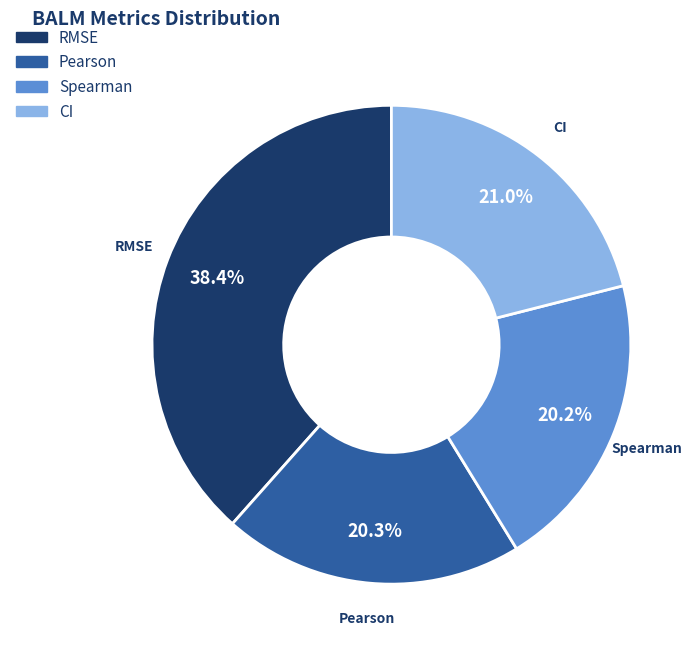

Which has a higher value, Pearson or RMSE?

RMSE